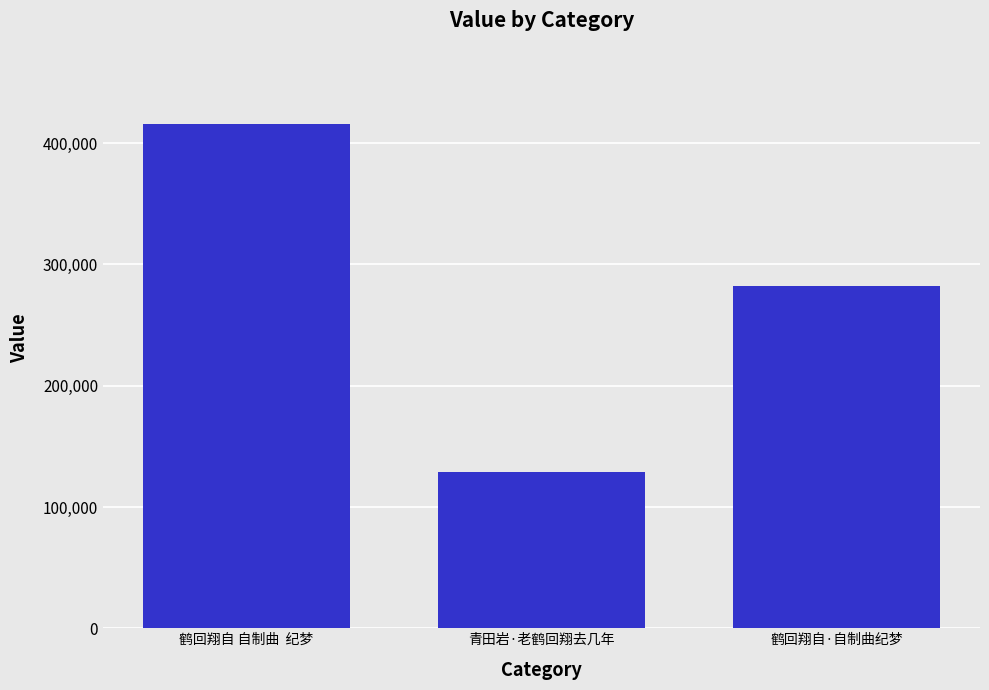

What is the maximum value shown in the chart?

416150